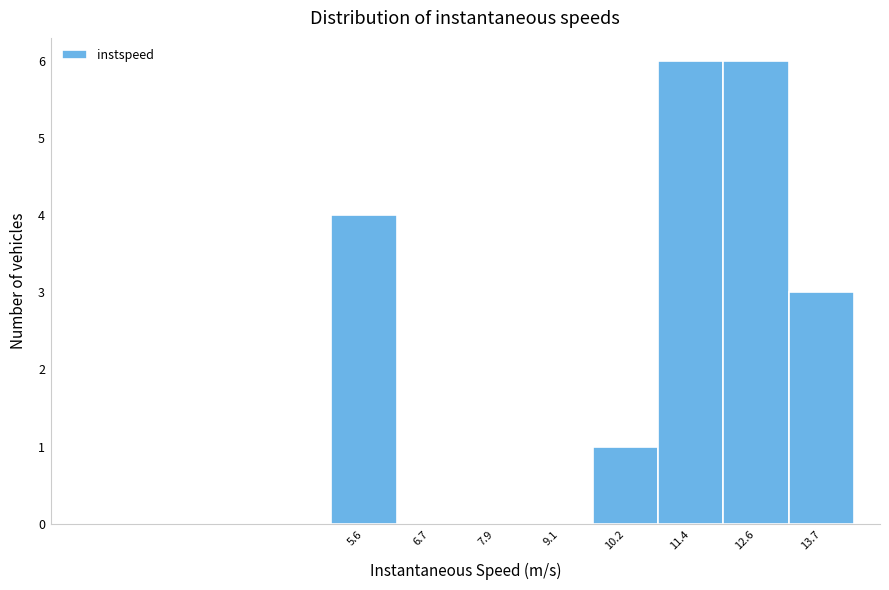

Reading left to right, transcribe this chart: for each bar, give the range it covers on the x-axis and its height. Neither the bar edges nor the heights are printed on the chart, so give them approximately, as read against the axes.

5.0 to 6.2: 4
6.2 to 7.4: 0
7.4 to 8.4: 0
8.4 to 9.6: 0
9.6 to 10.8: 1
10.8 to 12.0: 6
12.0 to 13.2: 6
13.2 to 14.4: 3